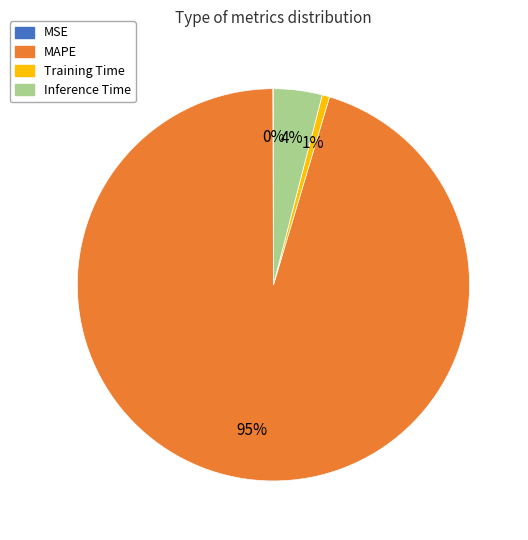

Which slice is the largest?

MAPE